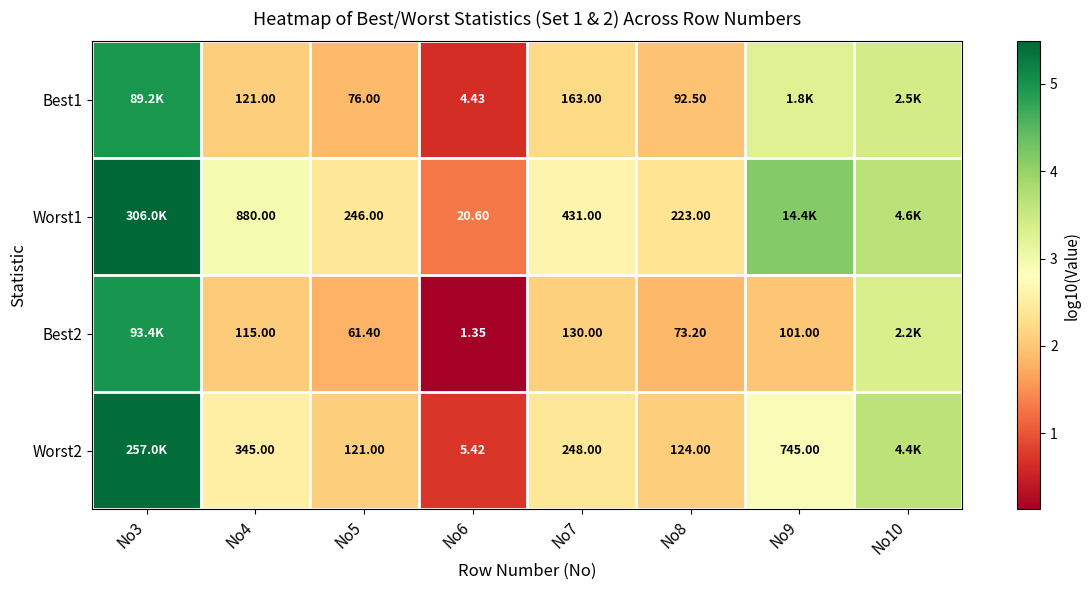

Is the value of Worst1 at No5 greater than the value of Best2 at No4?

Yes